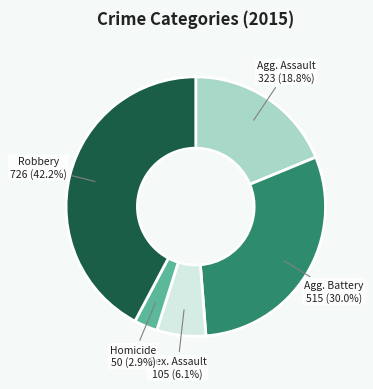

Is there any slice that represents more than half of the pie?

No